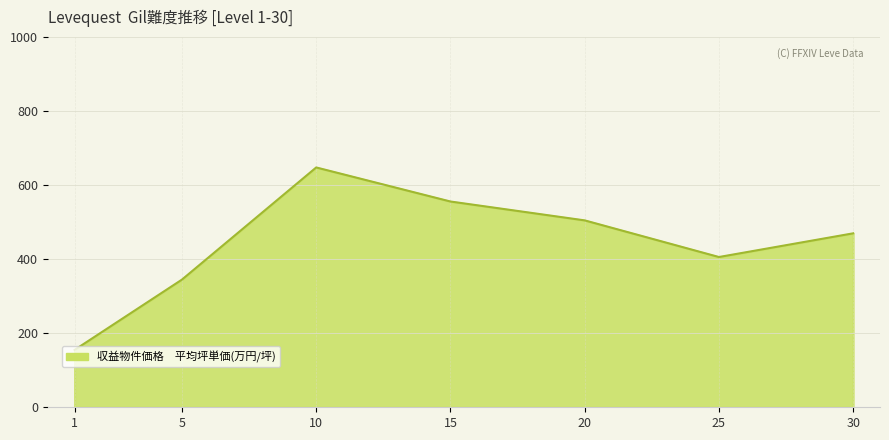

Does the chart display data point markers on the line(s)?

No